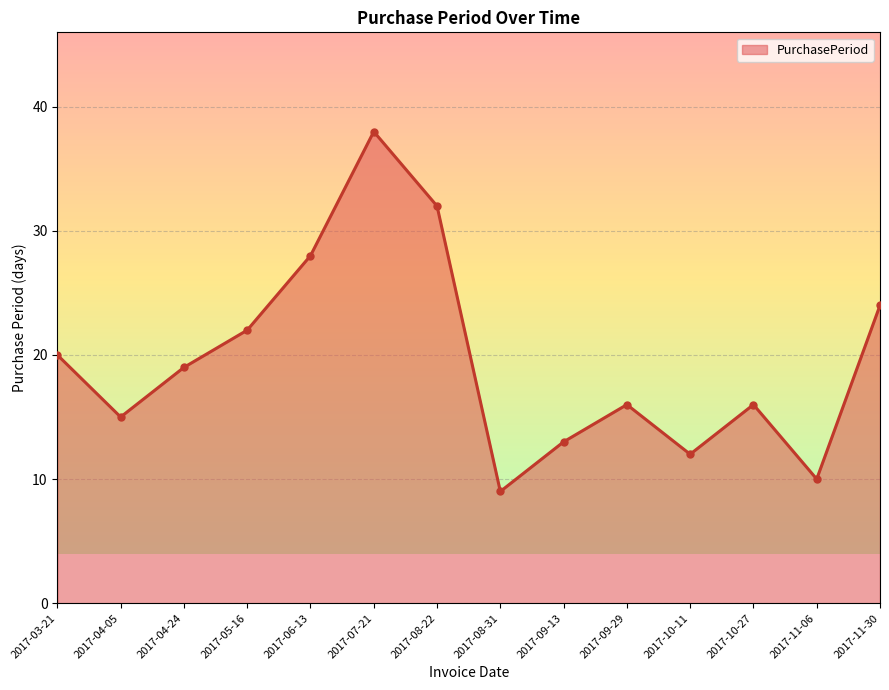

Reading right to left, extract all data points from this chart.

2017-11-30=24	2017-11-06=10	2017-10-27=16	2017-10-11=12	2017-09-29=16	2017-09-13=13	2017-08-31=9	2017-08-22=32	2017-07-21=38	2017-06-13=28	2017-05-16=22	2017-04-24=19	2017-04-05=15	2017-03-21=20